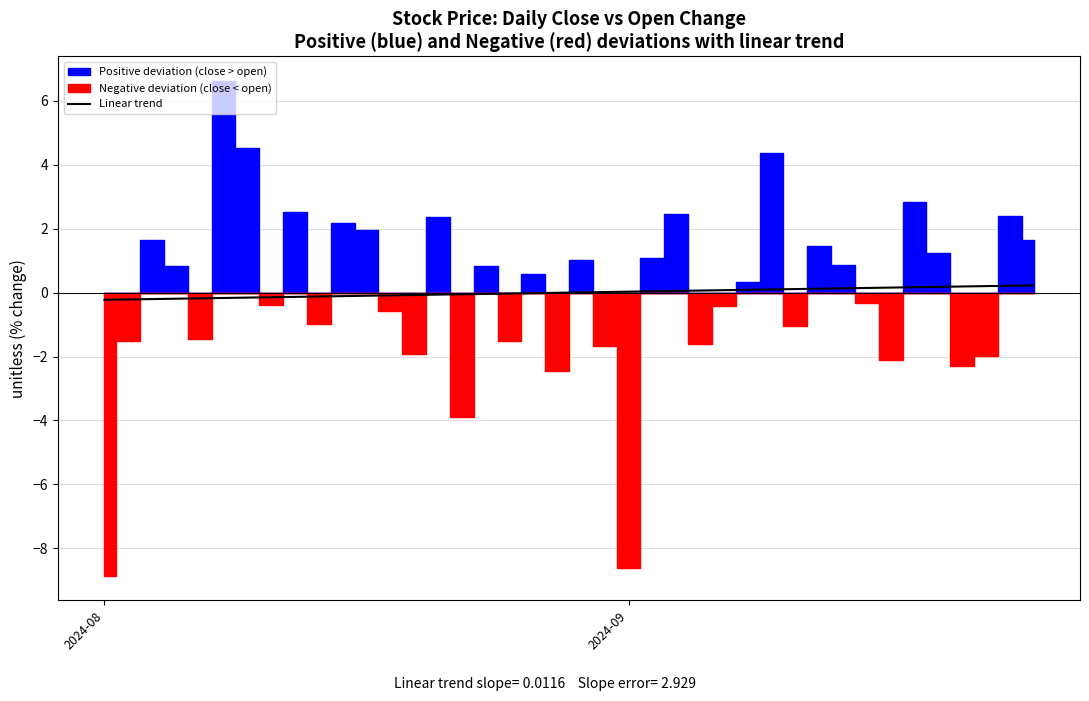

True or false: the data has more than 1 interior local peaks.

False